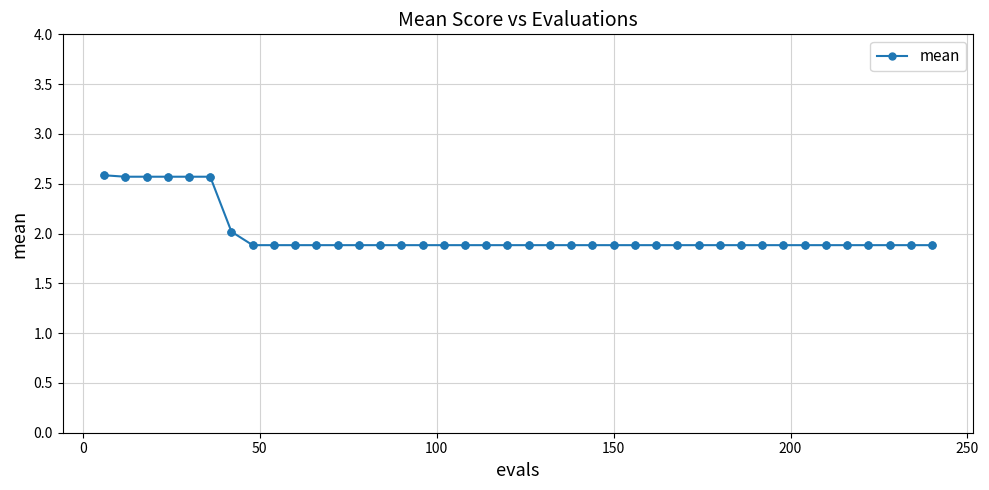

What is the minimum value shown in the chart?

1.9